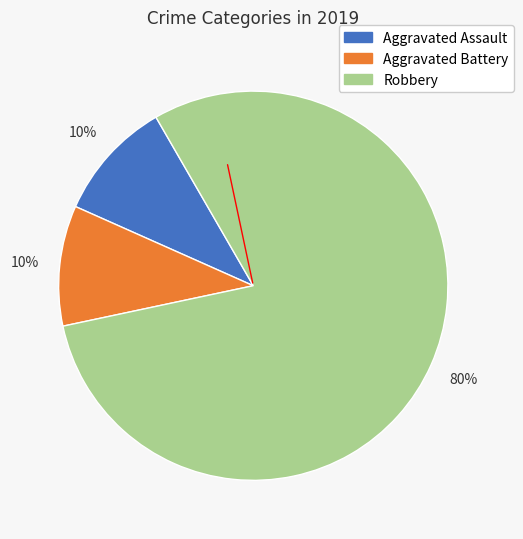

Approximately how many times larger is the value at Aggravated Battery compared to Robbery?

0.1